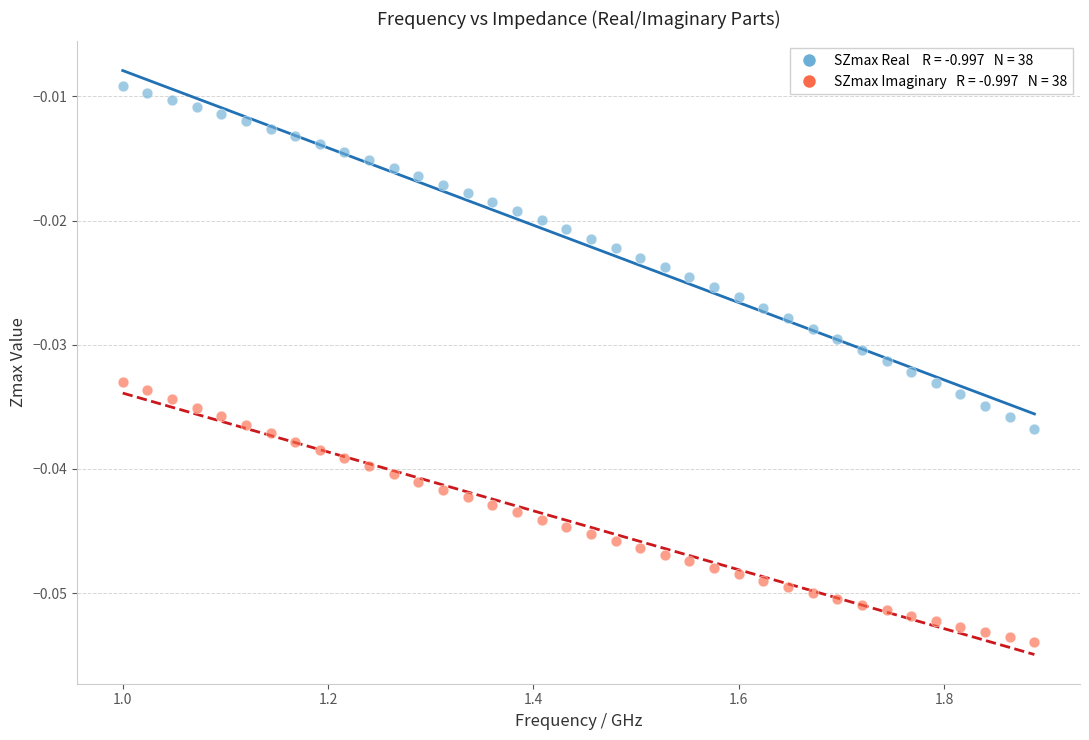

Across all data points, what is the range of X values (max minus min)?

0.9